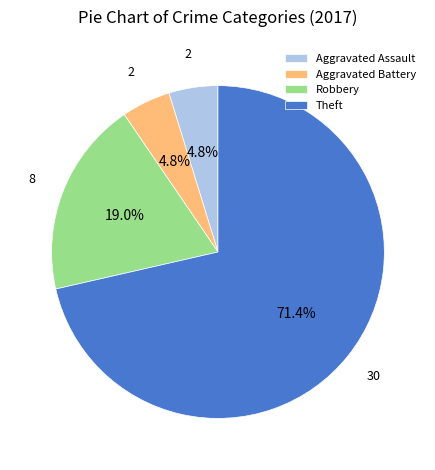

To the nearest percent, what is the average slice percentage?

25%